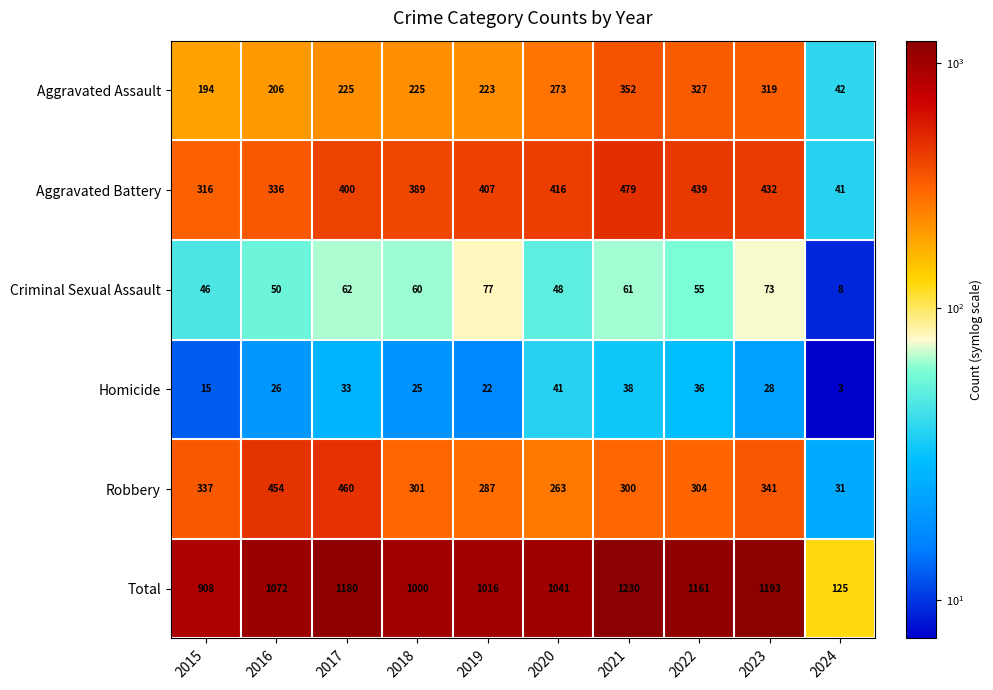

Read the Robbery value at 2017.

460